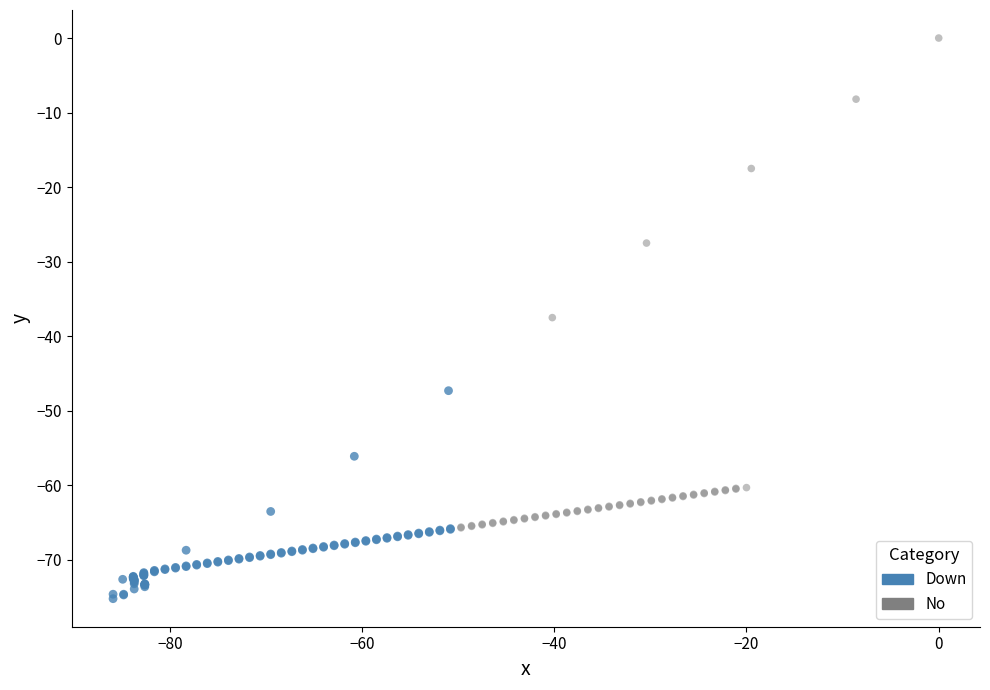

Which series has the widest spread of Y values?

No